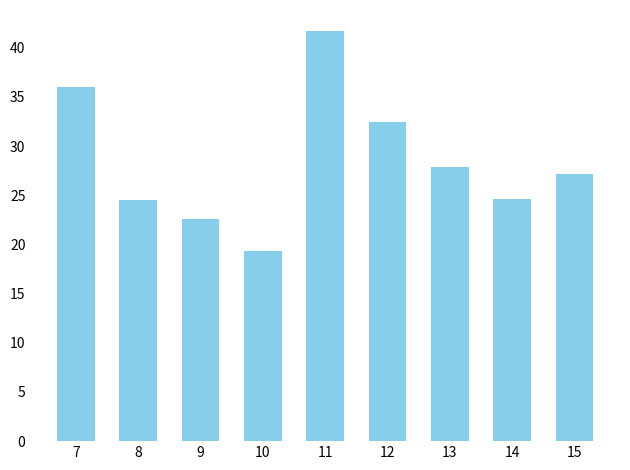

What is the value of the 4th bar from the left?

19.3